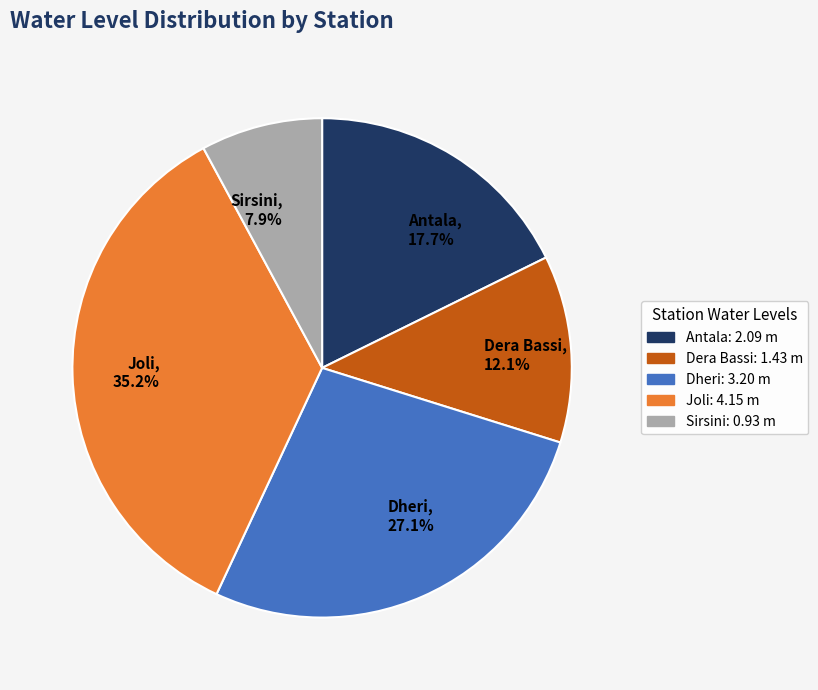

To the nearest percent, what portion does Dera Bassi represent?

12%